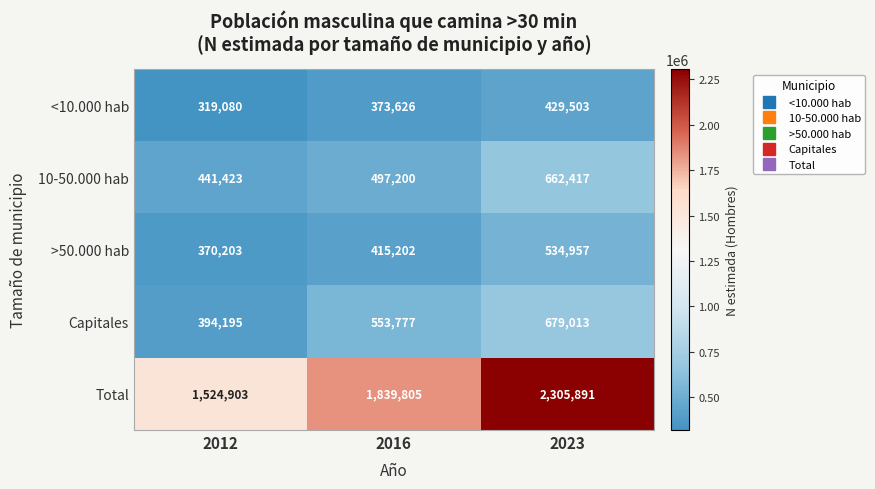

What is the total value across all series at 2023?

4611781